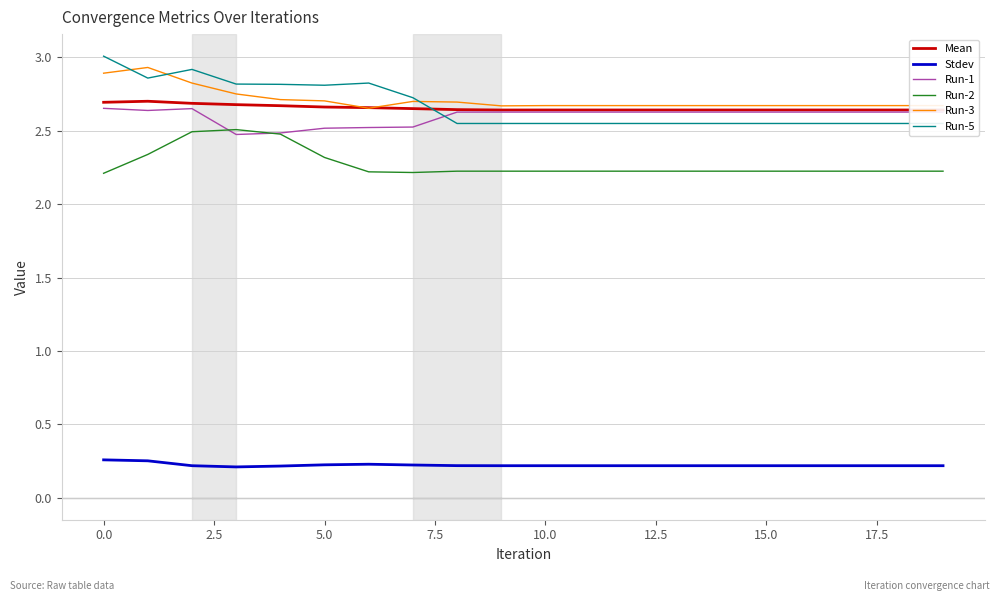

What is the maximum value for Run-2?

2.5